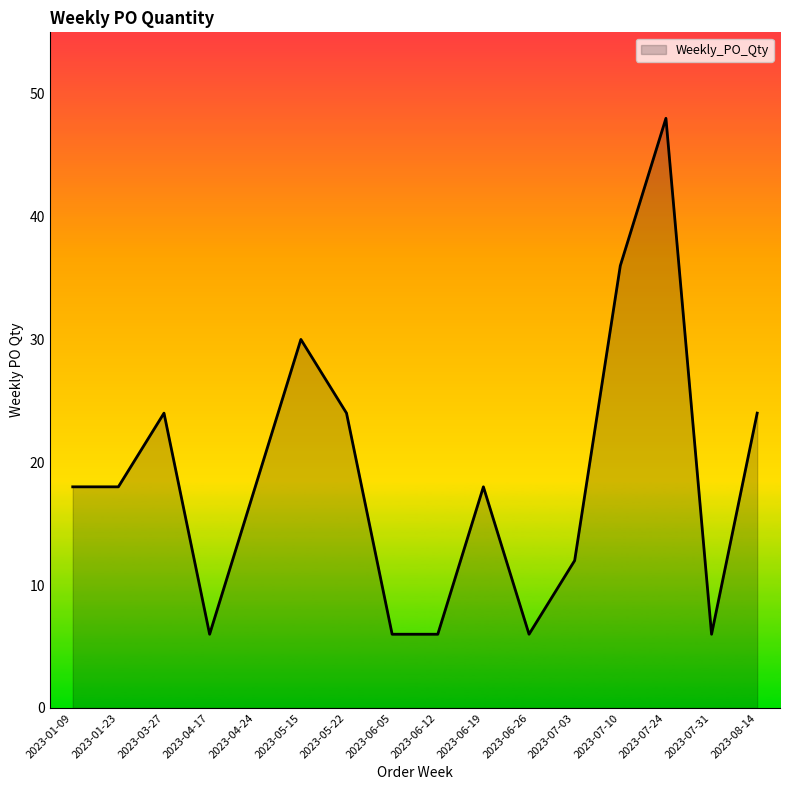

What position from the left is 2023-07-03?

12